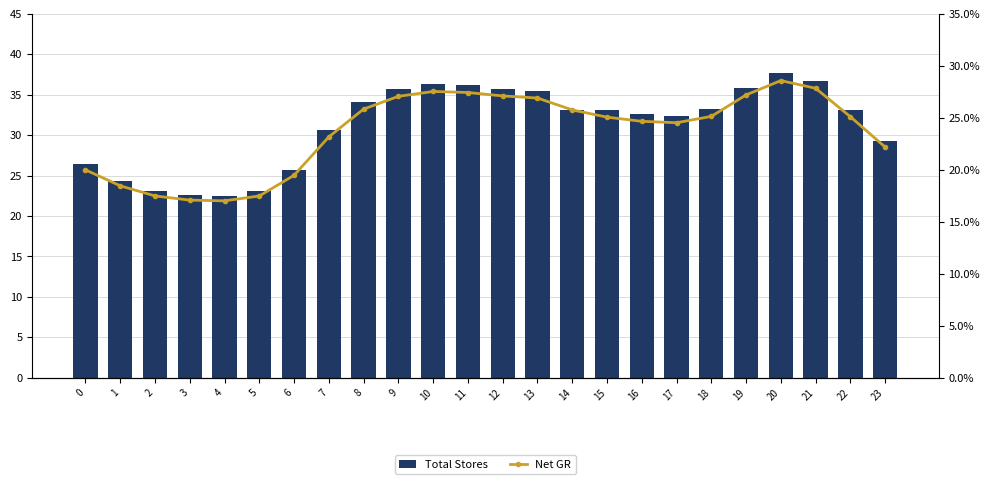

Which category has the highest value in the Total Stores series?

20